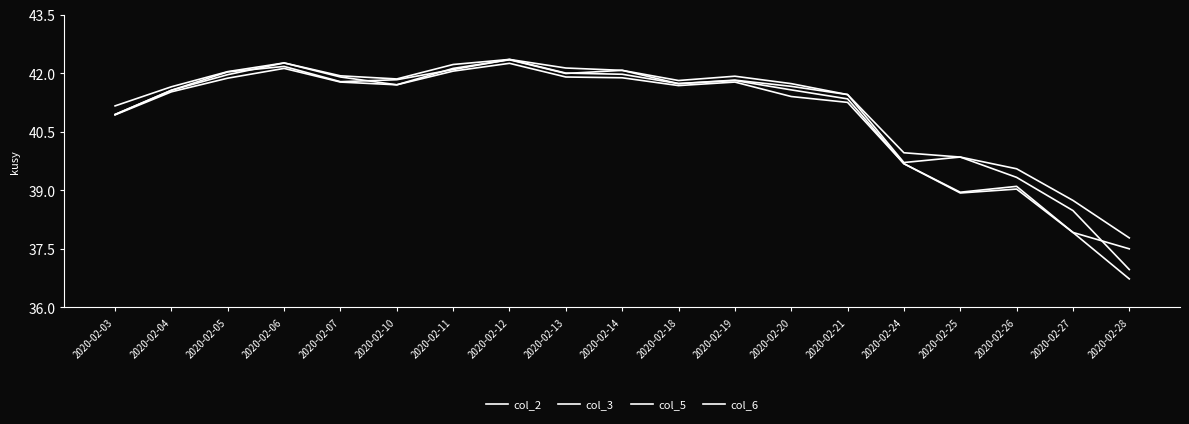

The value of col_3 at 2020-02-20 is 41.7. True or false?

True